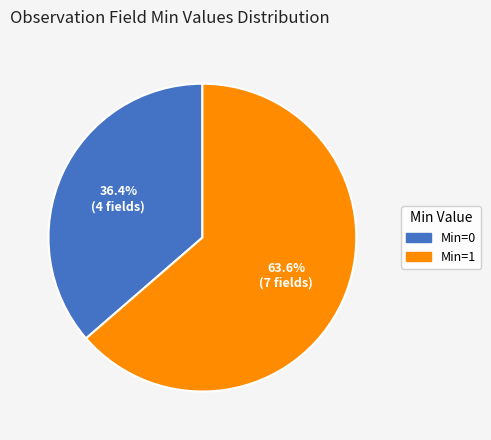

Is there a majority slice in this chart?

Yes